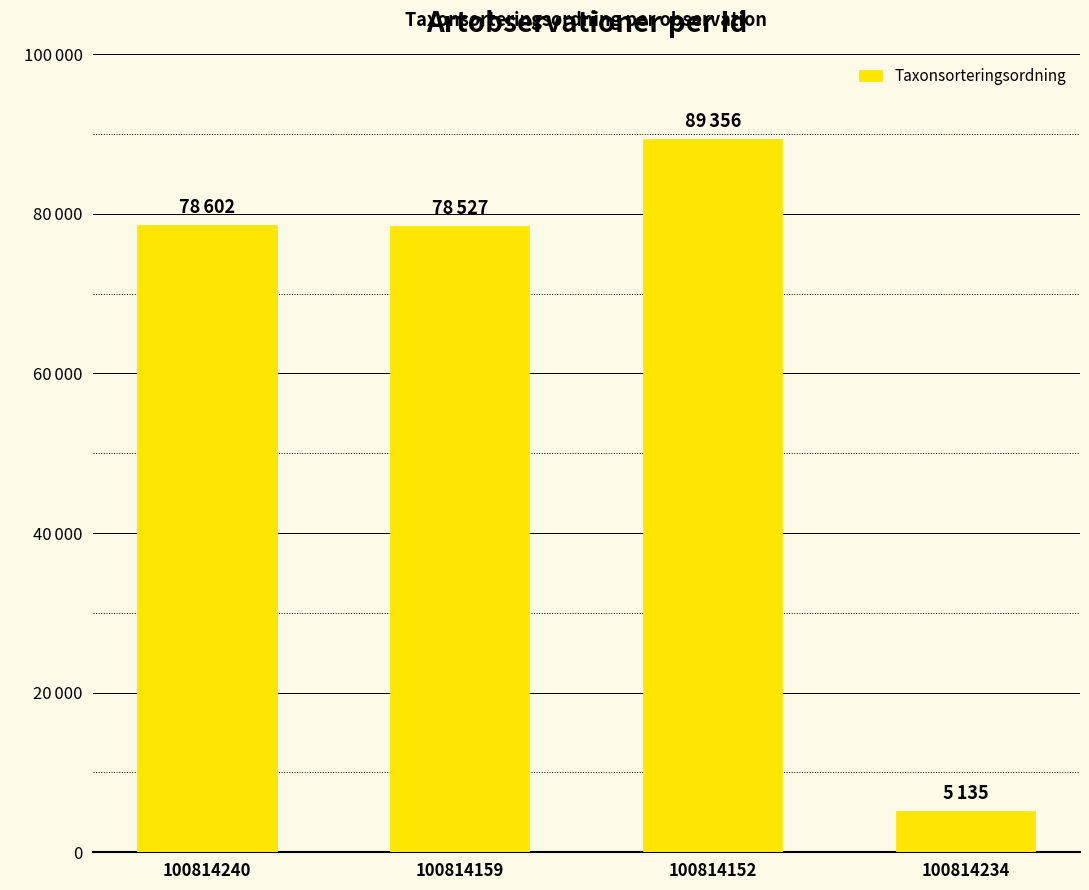

At which label does the data first exceed 78602?

100814152